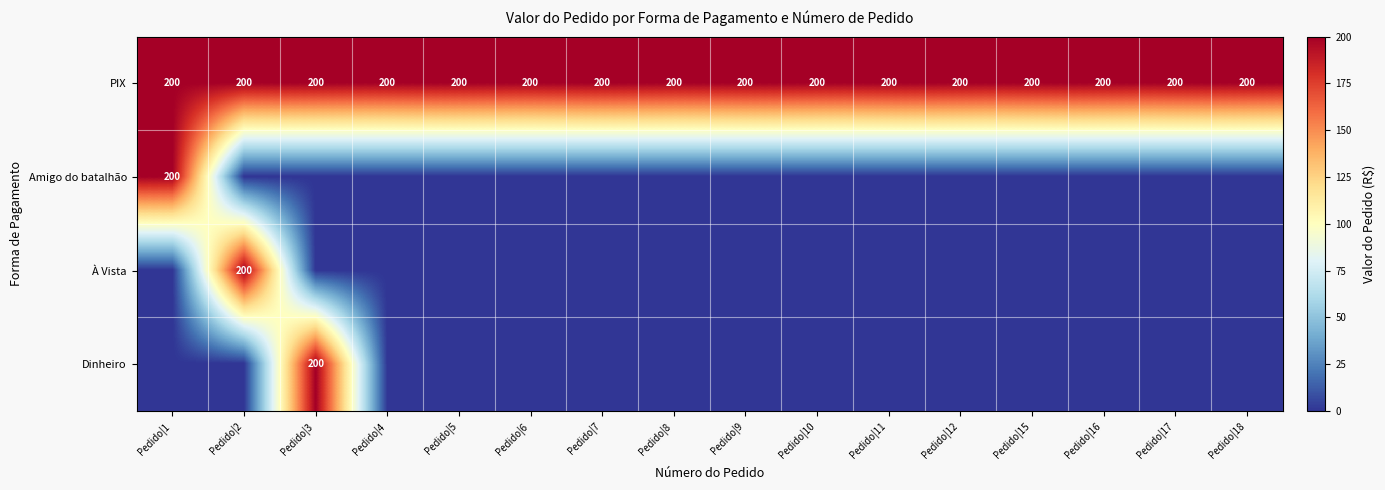

Is it true that Dinheiro equals 60 at Pedido|3?

False